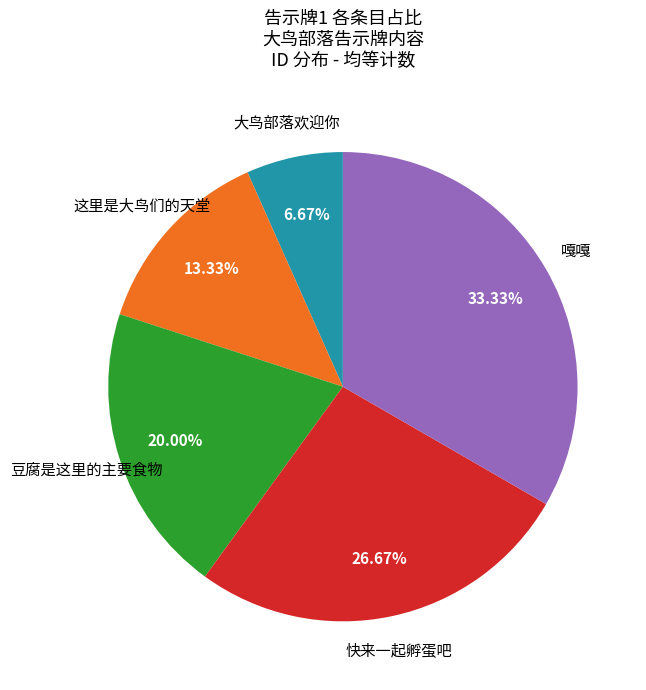

Count the number of slices in the pie.

5